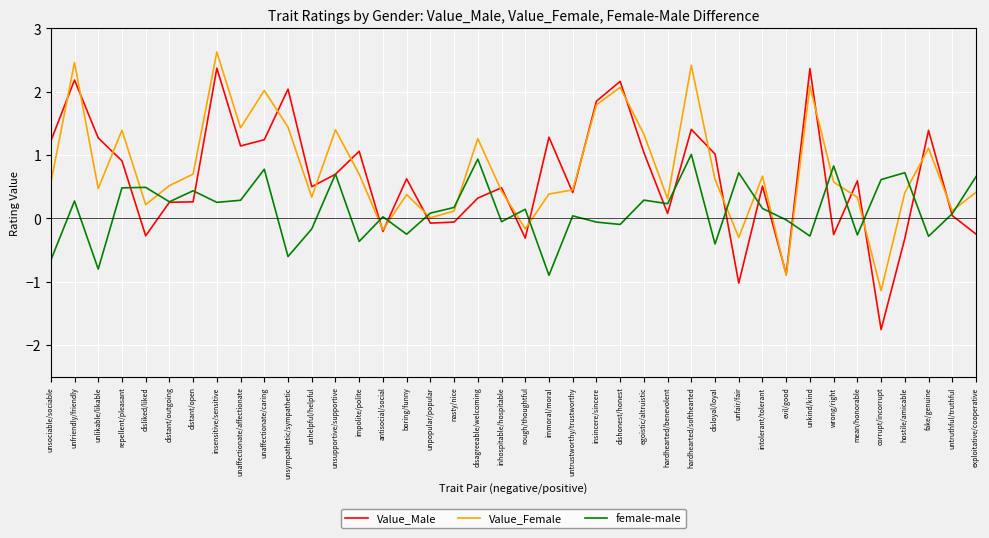

How many interior local valleys does the female-male series have?

14